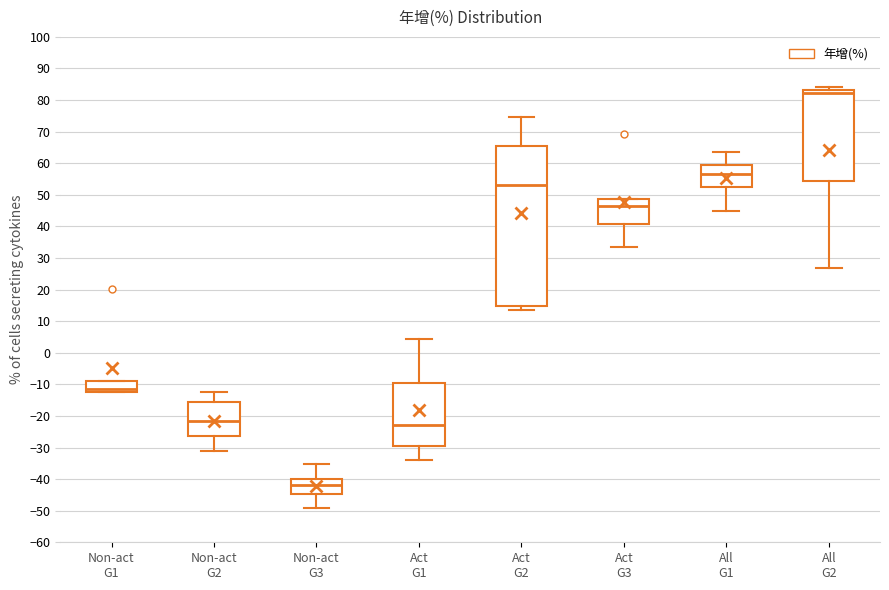

Which box has the lowest median line?

Non-act G3